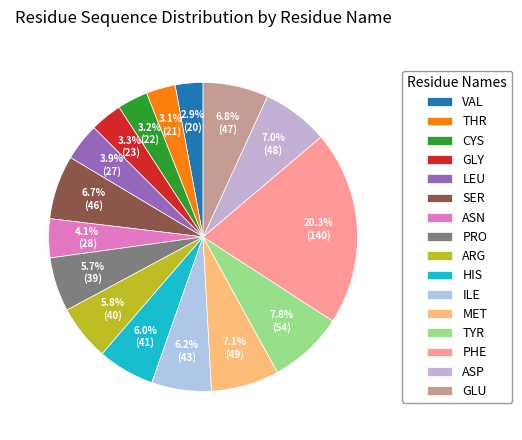

To the nearest percent, what is the average slice percentage?

6%